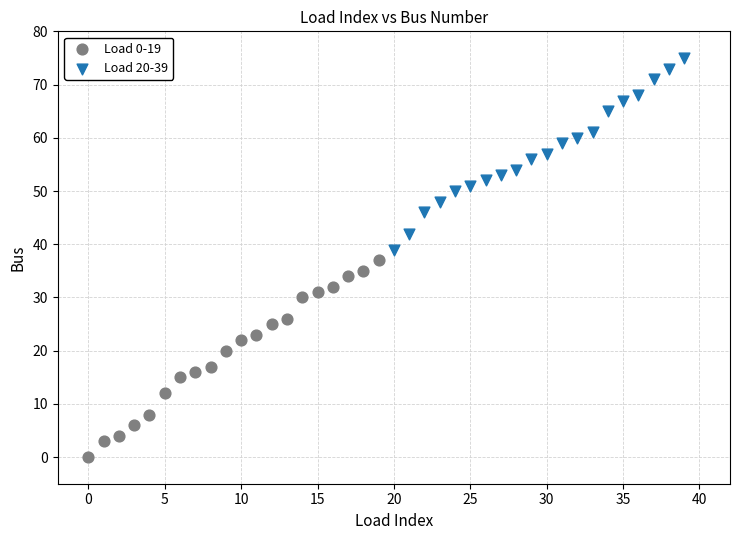

Which series has the widest spread of Y values?

Load 0-19